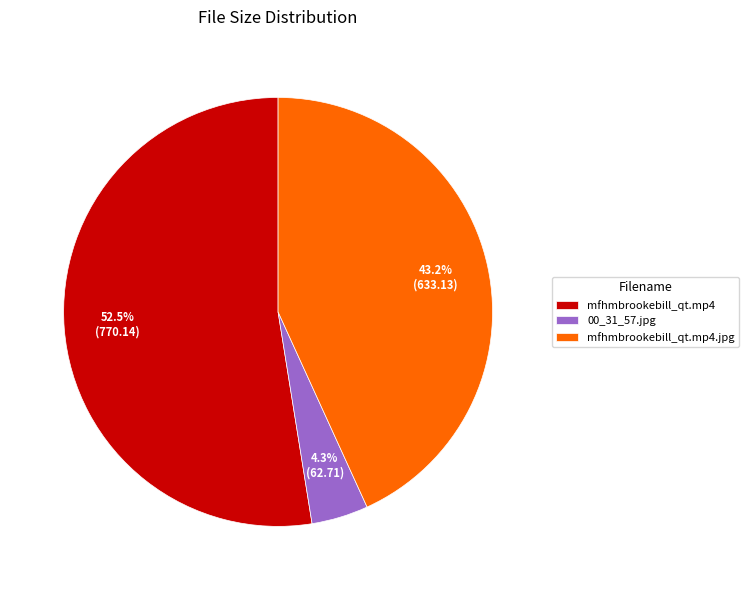

Does any single category account for the majority?

Yes